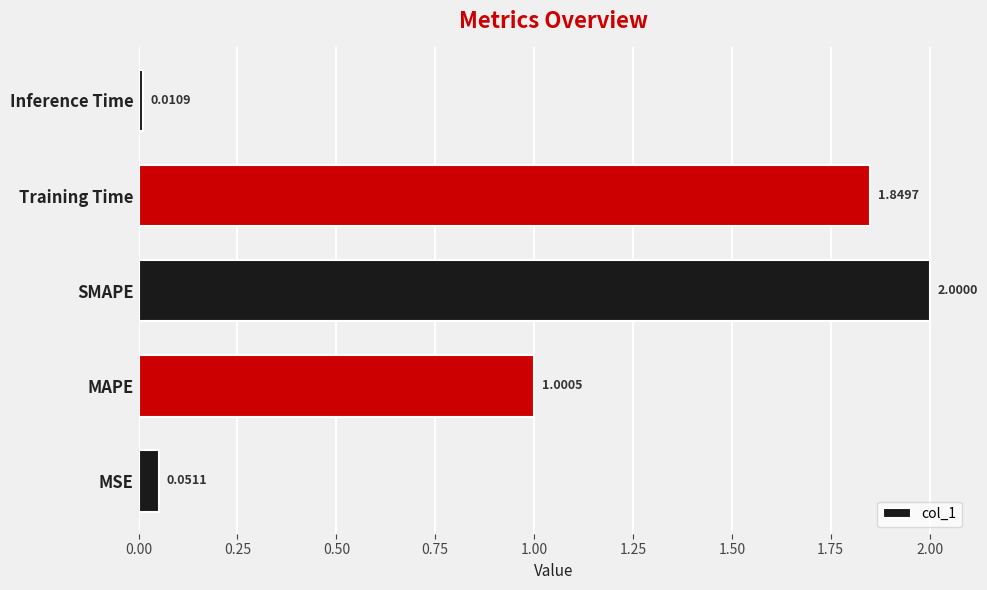

List the labels in order of value, largest first.

SMAPE, Training Time, MAPE, MSE, Inference Time